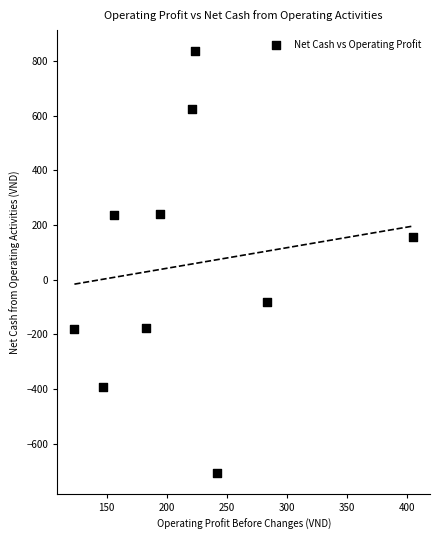

What is the average Y value?

55.4